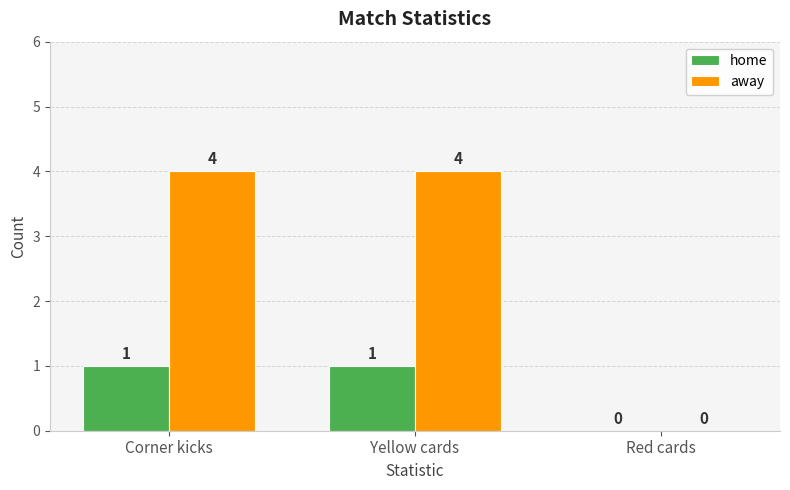

How many away values are between 0 and 4?

3